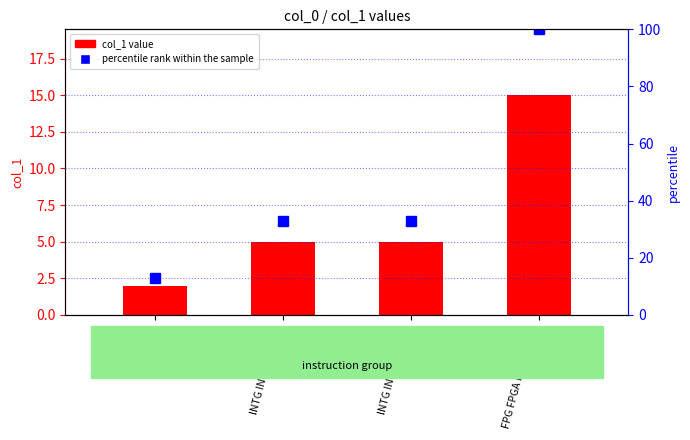

Between INTG INTGA INTGM and FPG FPGA FPGM FPGD, which is larger?

FPG FPGA FPGM FPGD